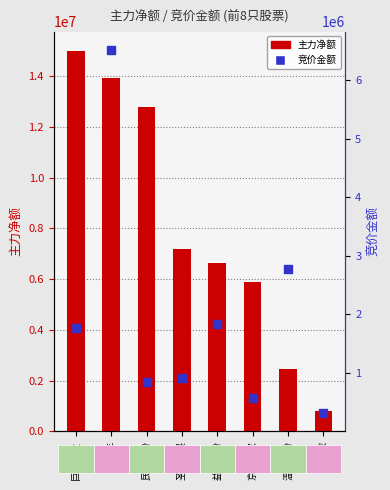

Is the value of 竞价金额 at 新五丰 greater than the value of 主力净额 at 京基智农?

Yes